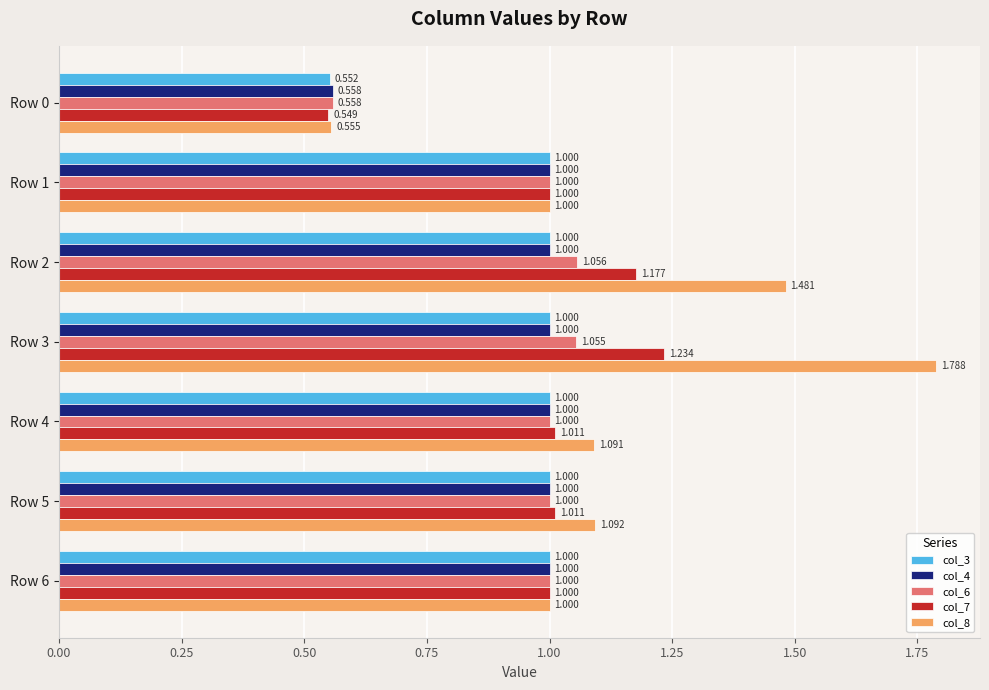

Is the value of col_8 at Row 0 greater than the value of col_3 at Row 5?

No